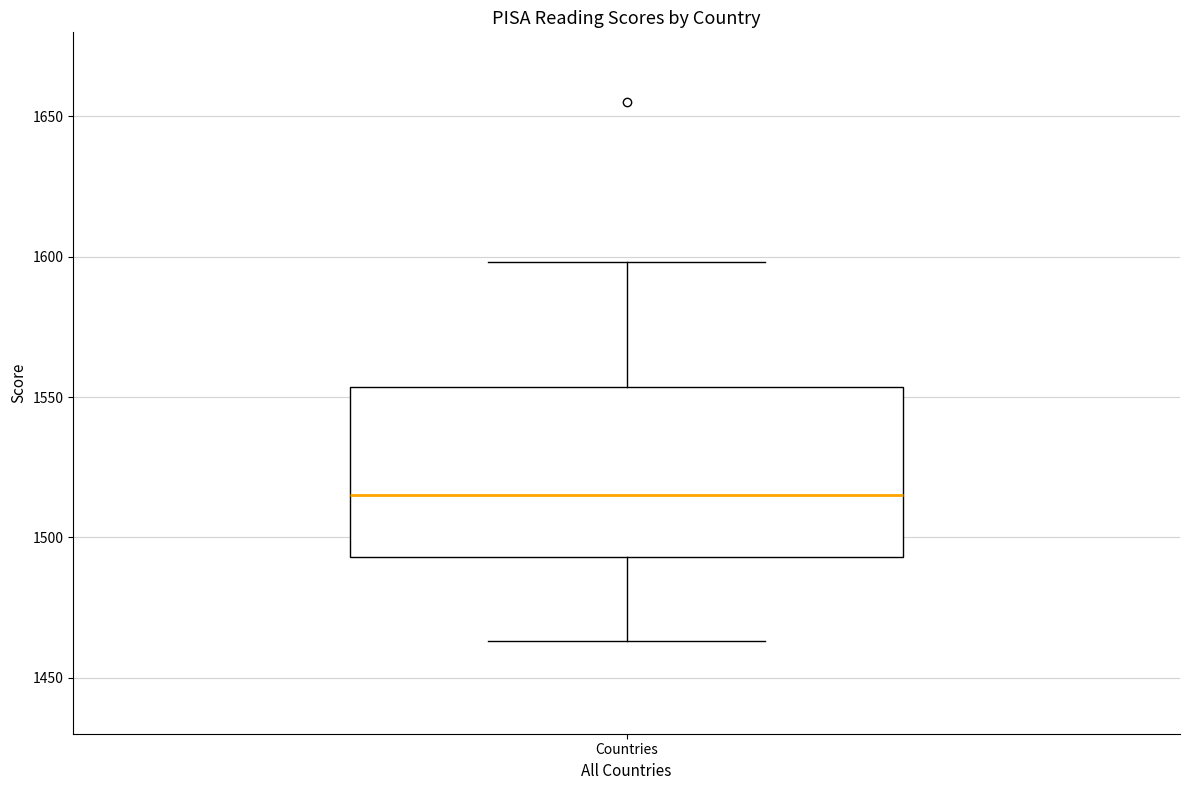

Where is the lower edge of the box for Countries on the y-axis? The values are not printed on the chart, so give them approximately, as read against the axis.

1495